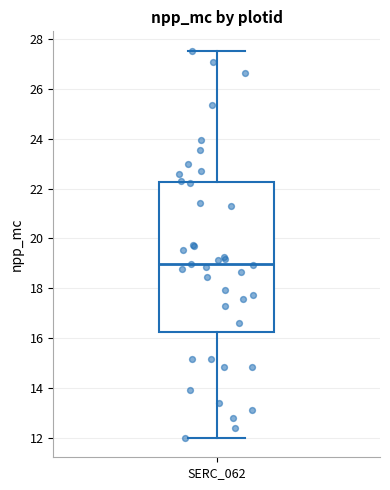

Read this box plot against the y-axis: the position of the median line, the range covered by the box, and the ends of both whiskers. The values are not printed on the chart, so give them approximately, as read against the axis.

median 19.0, box 16.2 to 22.2, whiskers 12.0 to 27.6